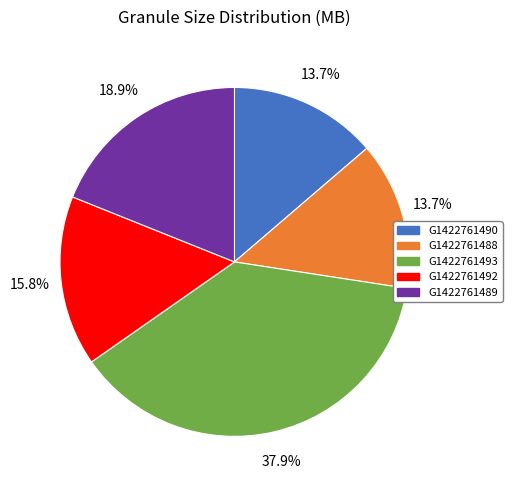

Is there any slice that represents more than half of the pie?

No